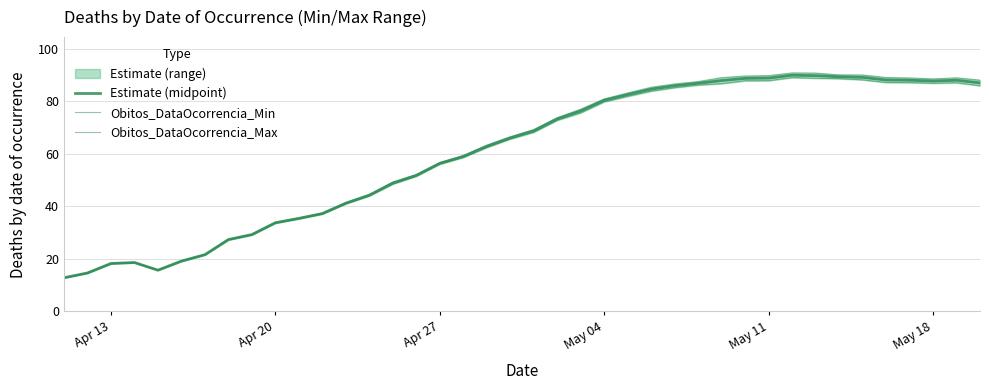

Rank the series by their maximum value, from highest to lowest.

Obitos_DataOcorrencia_Max, Estimate (midpoint), Obitos_DataOcorrencia_Min